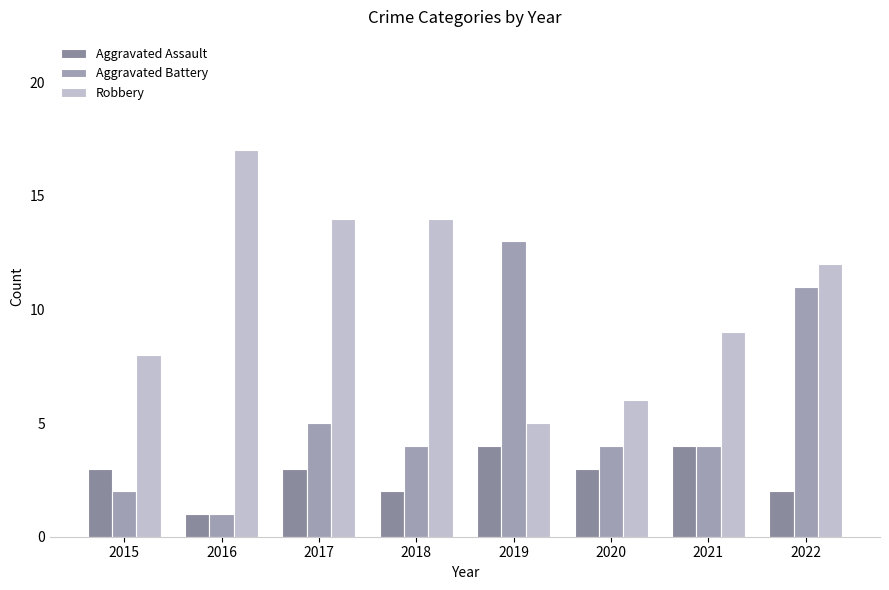

What is the total value across all series at 2021?

17